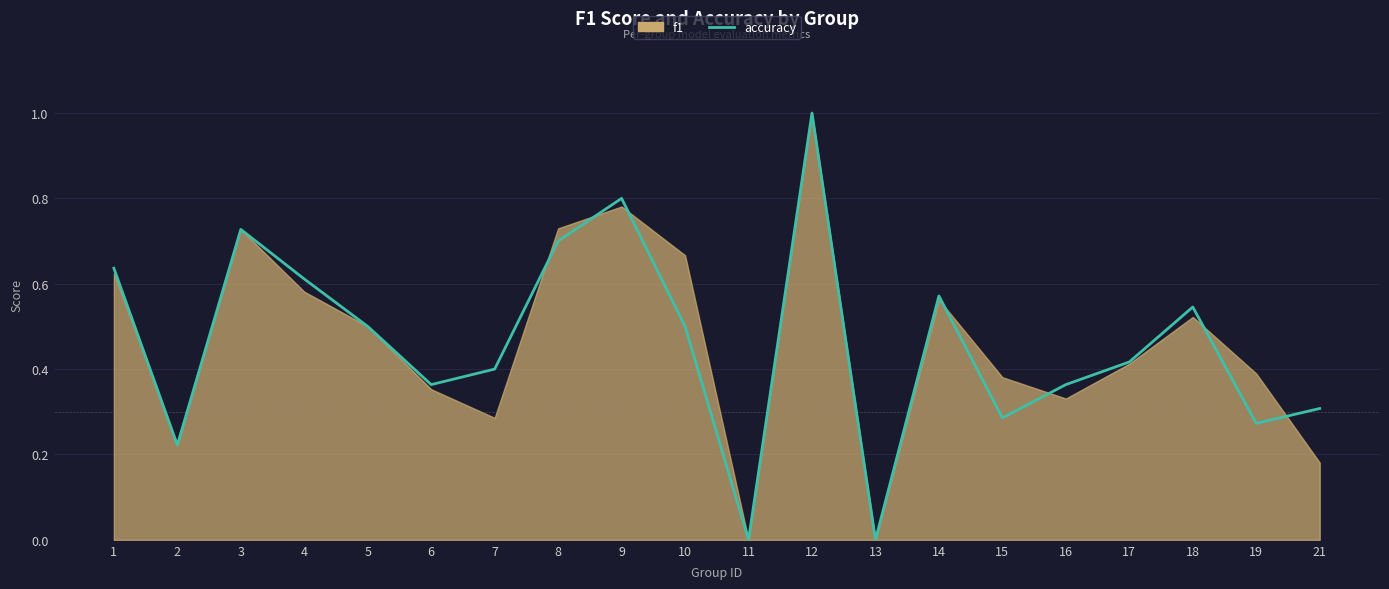

How many interior local peaks (higher than both neighbors) does the data have?

5